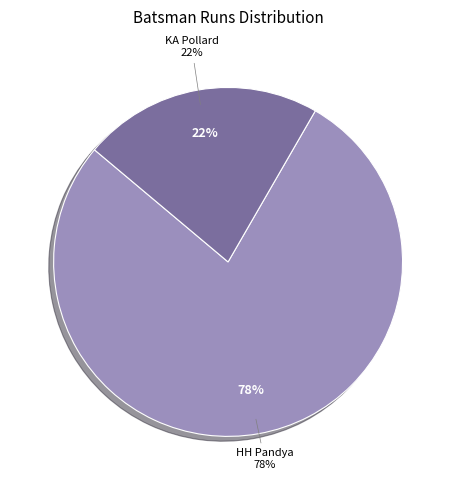

To the nearest percent, what is the combined percentage of KA Pollard and HH Pandya?

100%